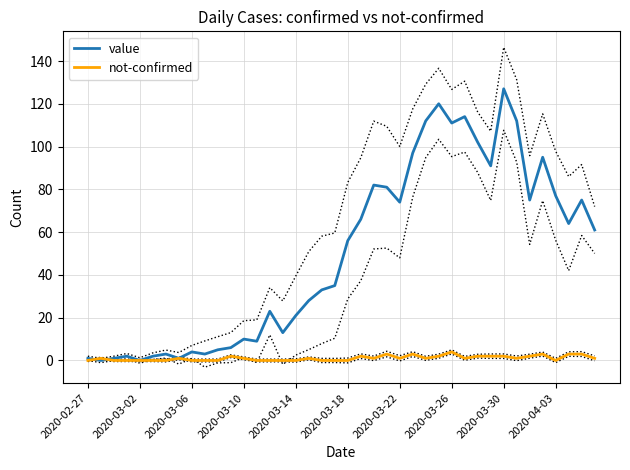

How many intersections are there between value and not-confirmed?

2